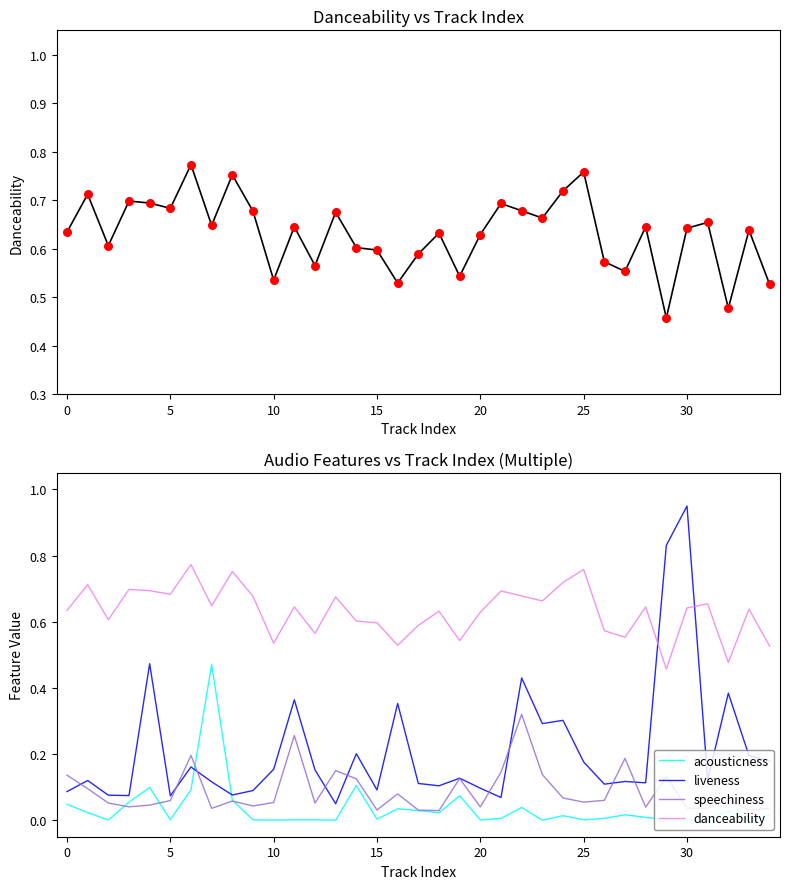

Which series has the widest spread of Y values?

liveness